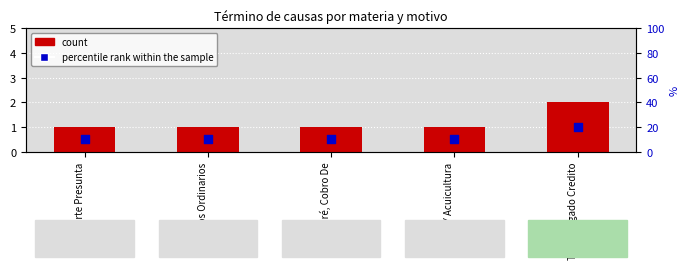

At how many categories does at least one series exceed 1?

1